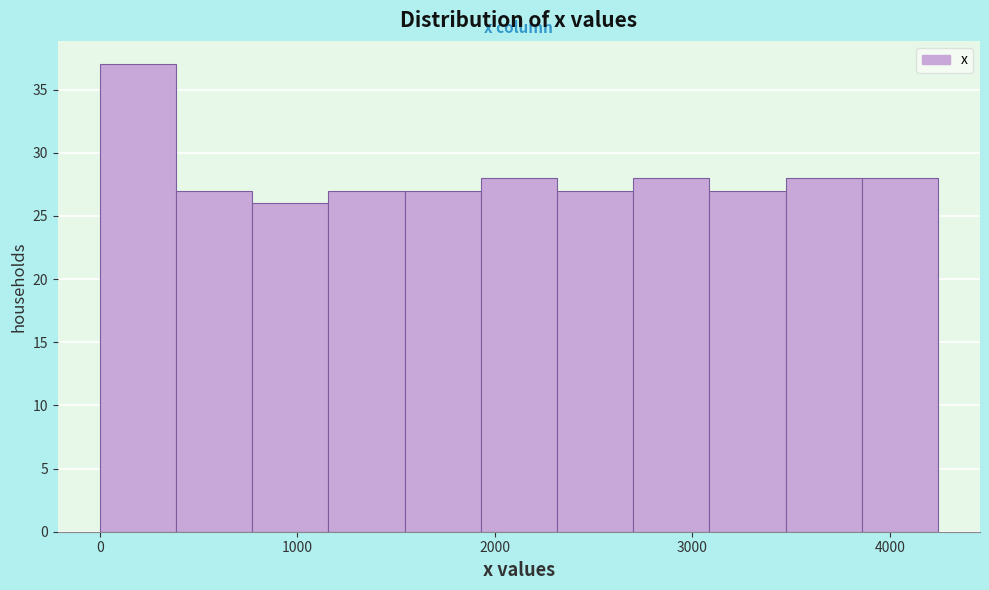

Read against the x-axis, roughly where is the centre of the tallest bar?

200